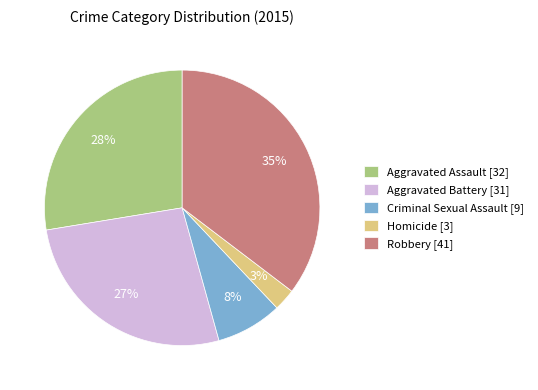

Does Criminal Sexual Assault represent more than half of the total?

No